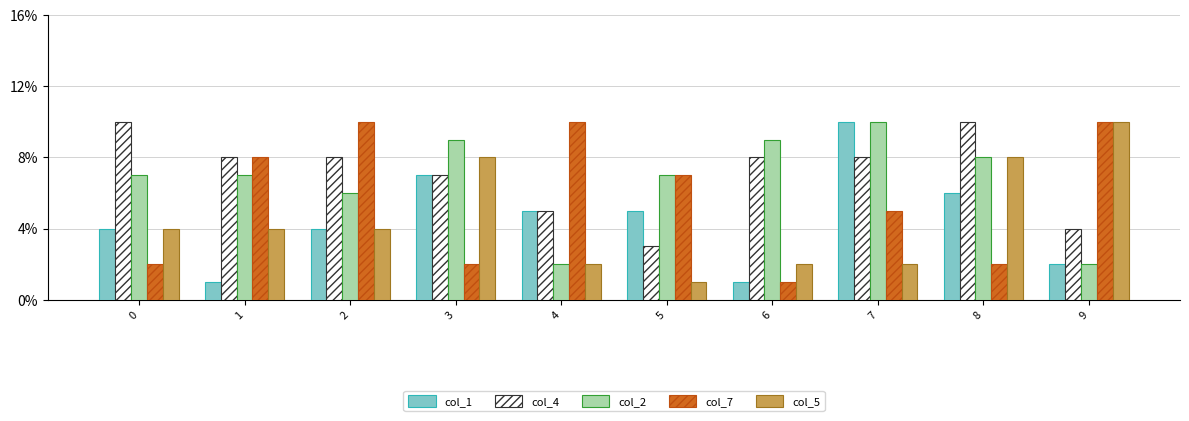

What is the difference between the maximum and second lowest values in the col_7 series?

8